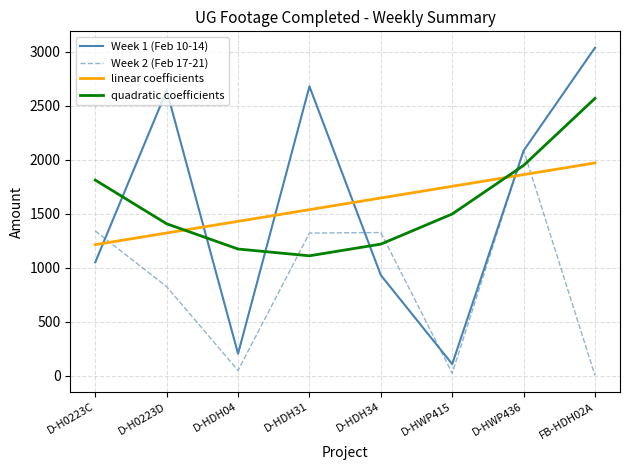

What is the sum of all quadratic coefficients values?

12719.0